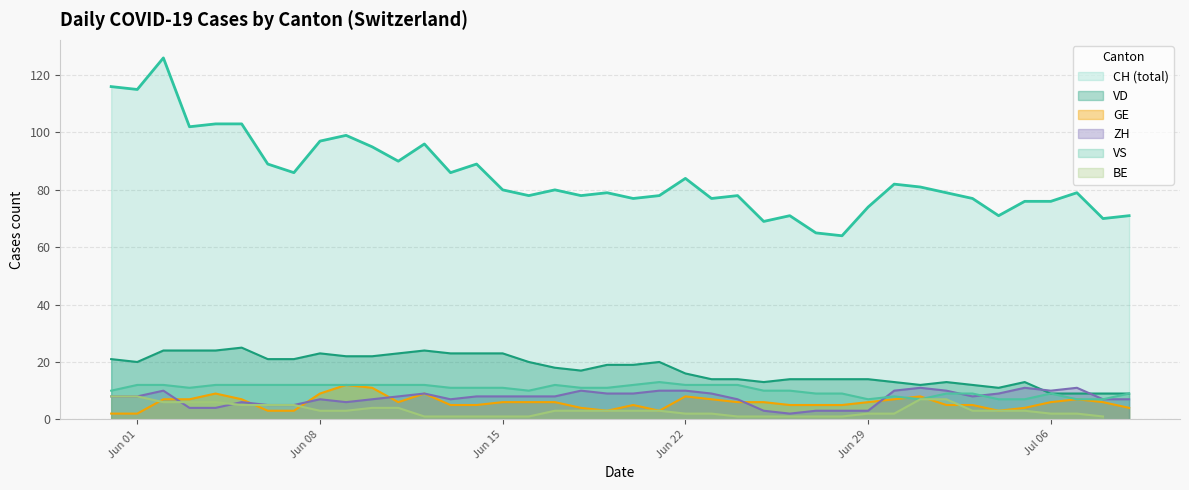

What is the minimum value for VS?

7